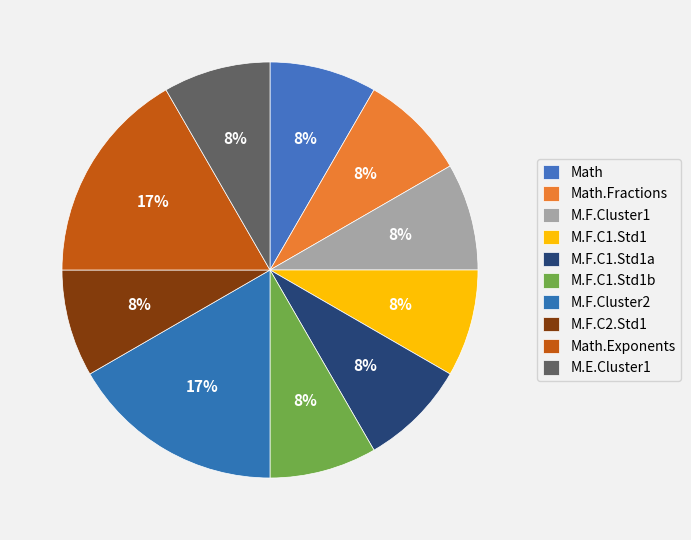

What percentage is the Math slice, to the nearest percent?

8%